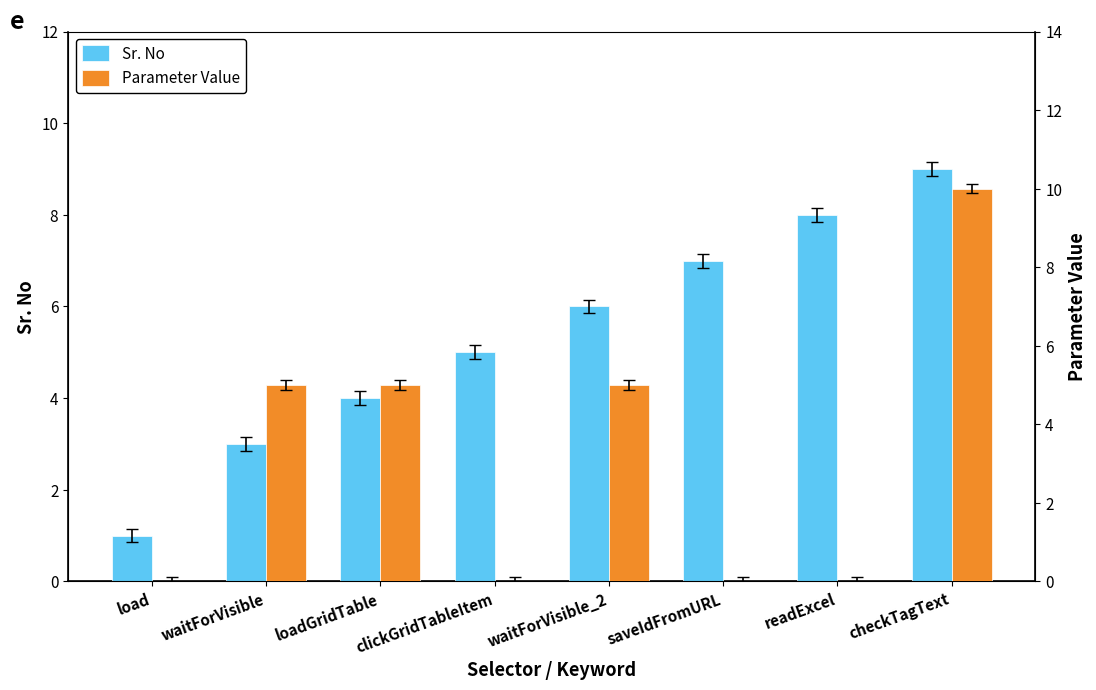

What position from the left is load?

1